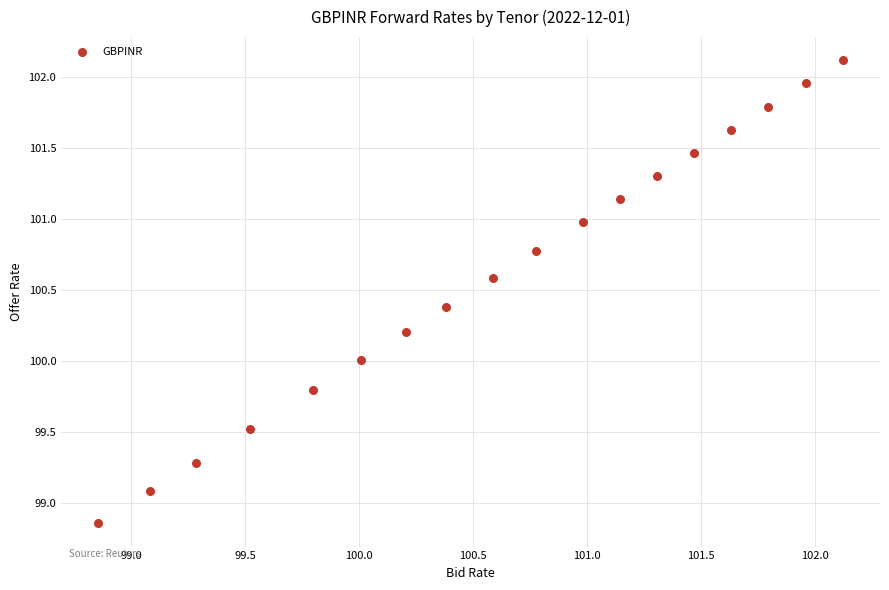

What is the range of X values (max minus min)?

3.3